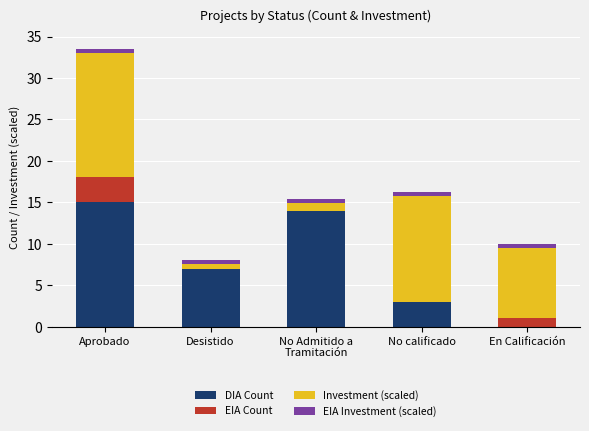

What is the highest value of the DIA Count series?

15.0